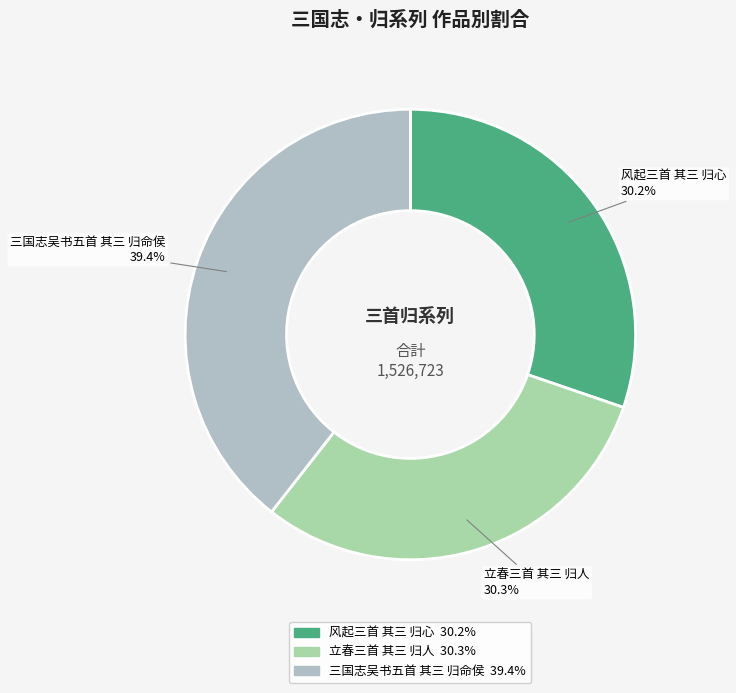

Does 立春三首 其三 归人 represent more than half of the total?

No